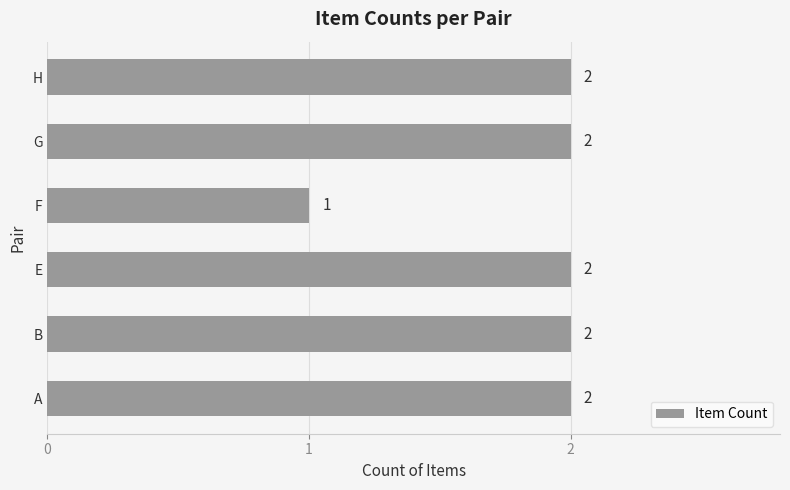

Reading top to bottom, what are all the values shown in this chart?

H=2	G=2	F=1	E=2	B=2	A=2